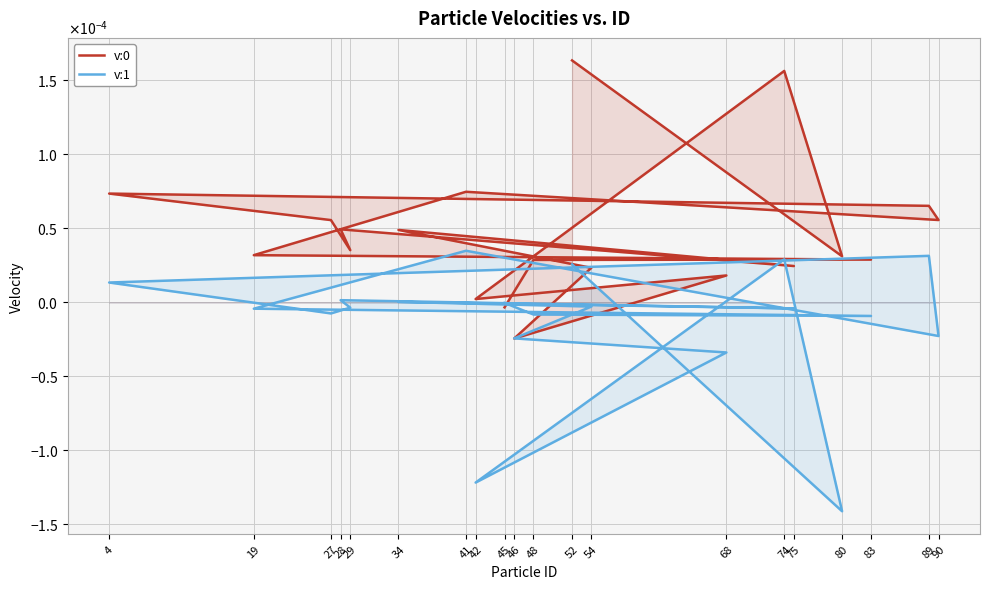

How many interior local peaks does the v:1 series have?

5